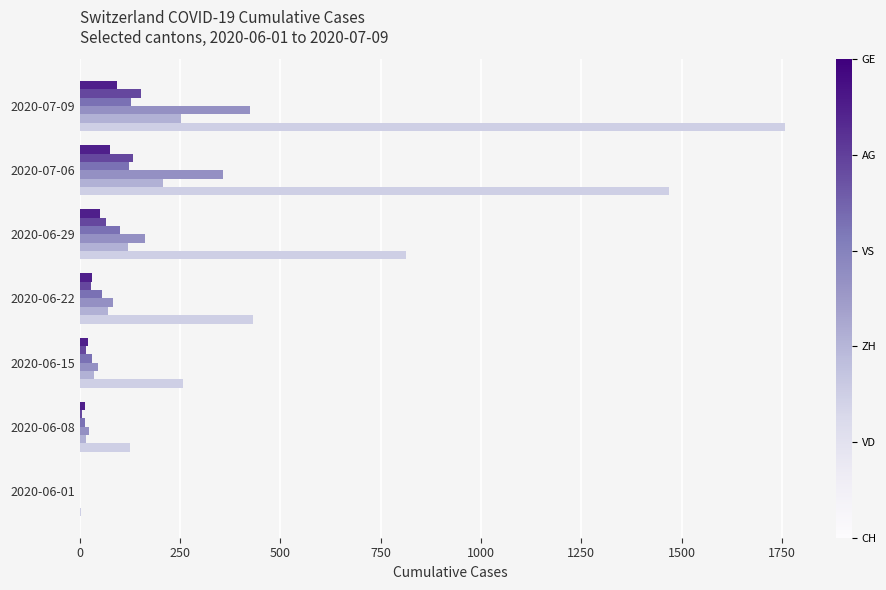

At which category is the sum across all series the highest?

2020-07-09